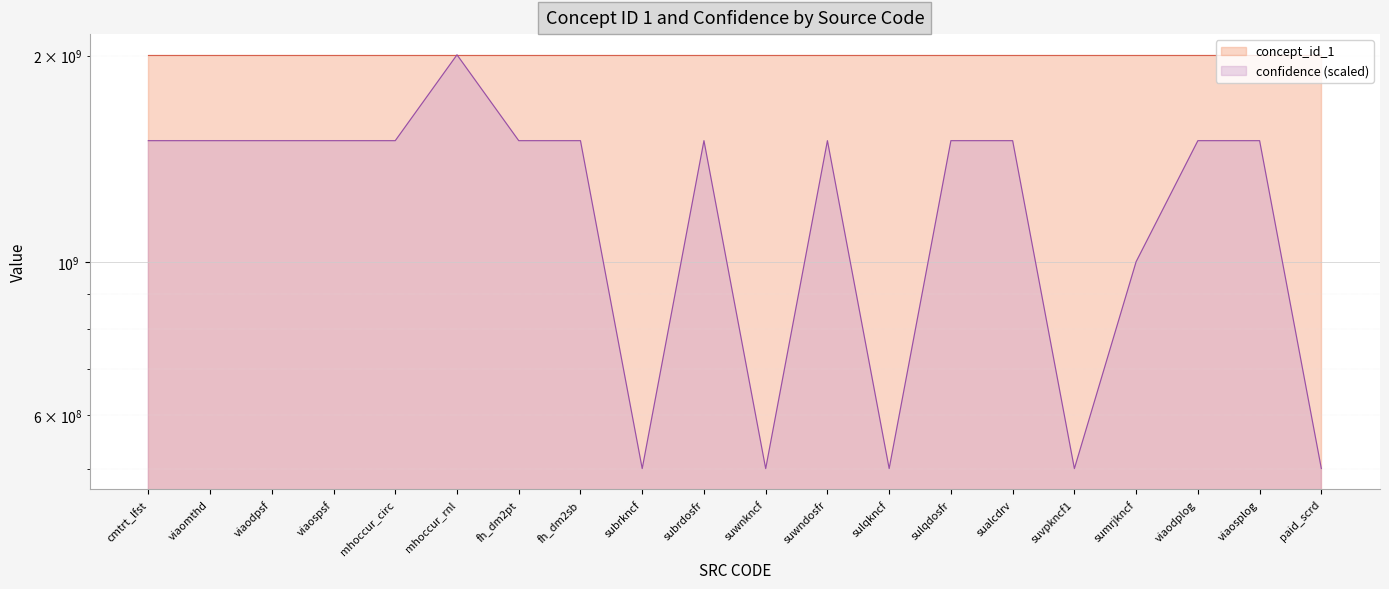

What is the difference between the concept_id_1 values at sualcdrv and mhoccur_rnl?

13